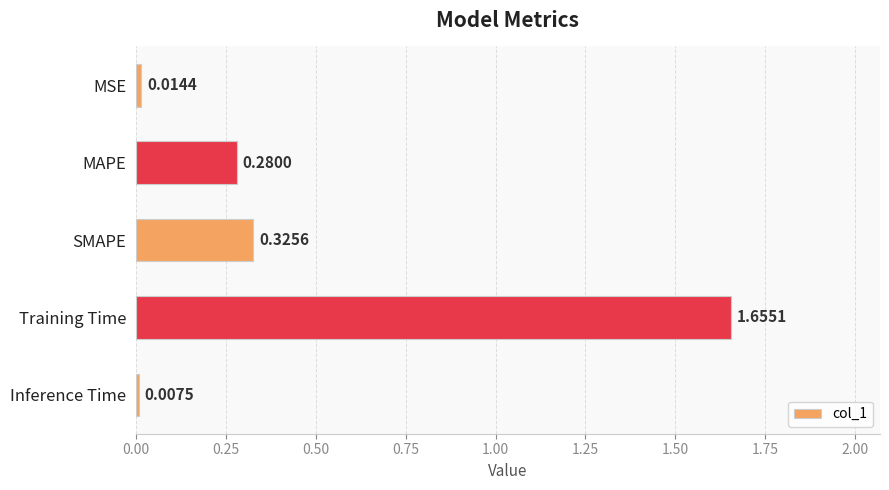

What is the label of the 3rd bar from the top?

SMAPE